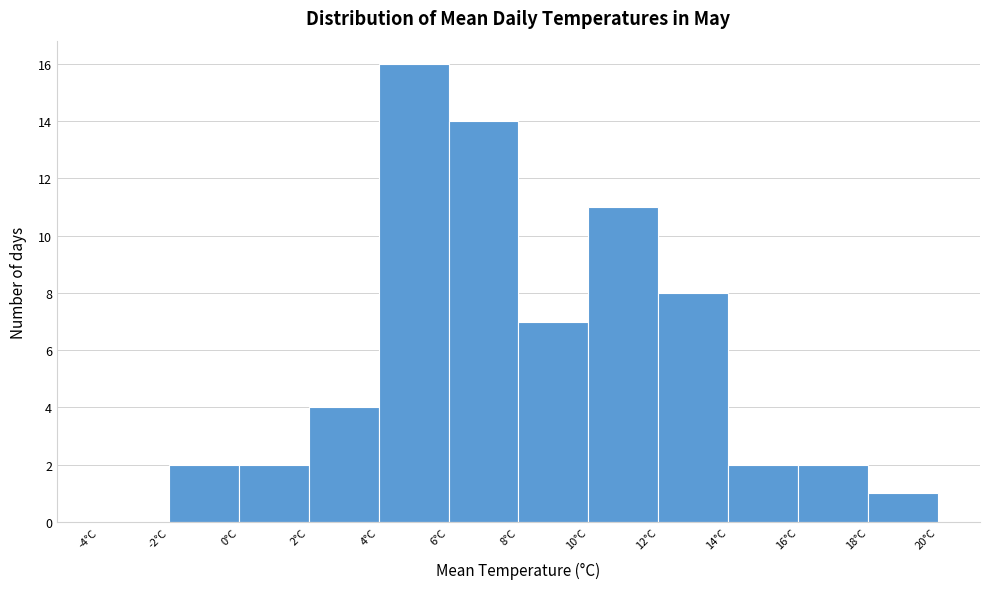

Over which range of the x-axis is the bar tallest?

4 to 6